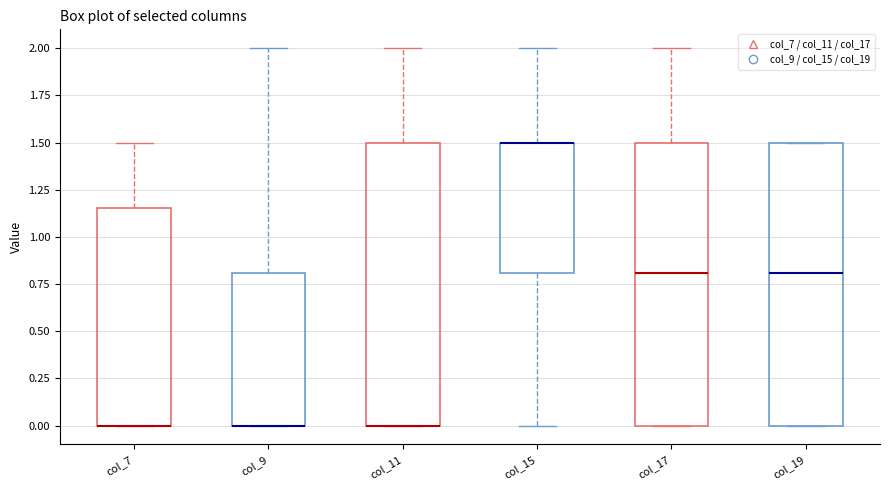

Reading left to right, transcribe this box plot: for each box, give where its median line is, the range the box spans, and where its two whiskers end, as read against the y-axis. The values are not printed on the chart, so give them approximately, as read against the axis.

col_7: median 0.00 (drawn on the box's lower edge), box 0.00 to 1.15, whiskers 0.00 to 1.50
col_9: median 0.00 (drawn on the box's lower edge), box 0.00 to 0.80, whiskers 0.00 to 2.00
col_11: median 0.00 (drawn on the box's lower edge), box 0.00 to 1.50, whiskers 0.00 to 2.00
col_15: median 1.50 (drawn on the box's upper edge), box 0.80 to 1.50, whiskers 0.00 to 2.00
col_17: median 0.80, box 0.00 to 1.50, whiskers 0.00 to 2.00
col_19: median 0.80, box 0.00 to 1.50, whiskers 0.00 to 1.50